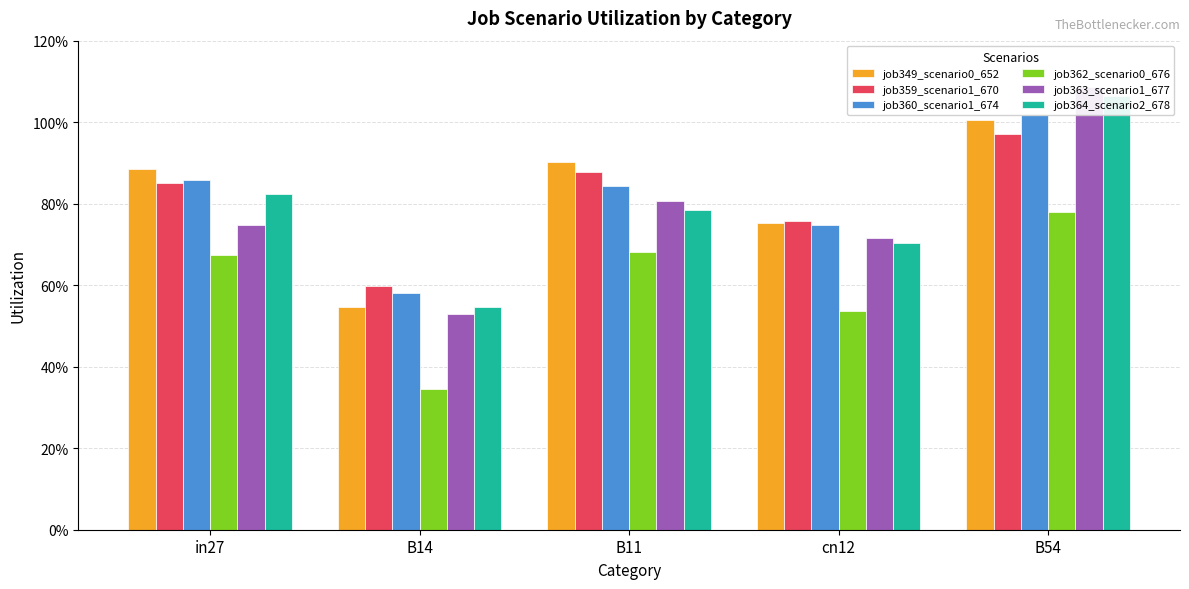

How many job364_scenario2_678 values are between 0 and 1?

4